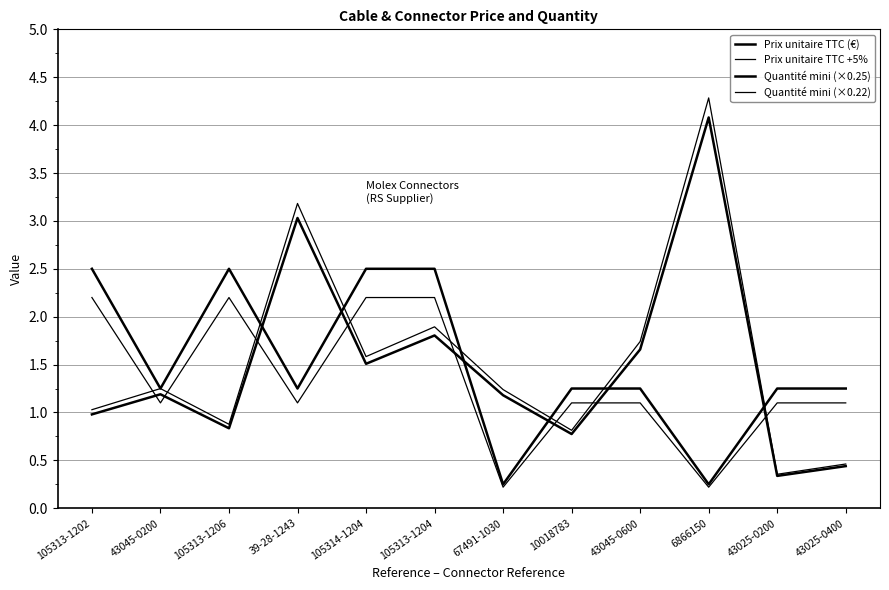

Rank the series by their maximum value, from lowest to highest.

Quantité mini (×0.22), Quantité mini (×0.25), Prix unitaire TTC (€), Prix unitaire TTC +5%